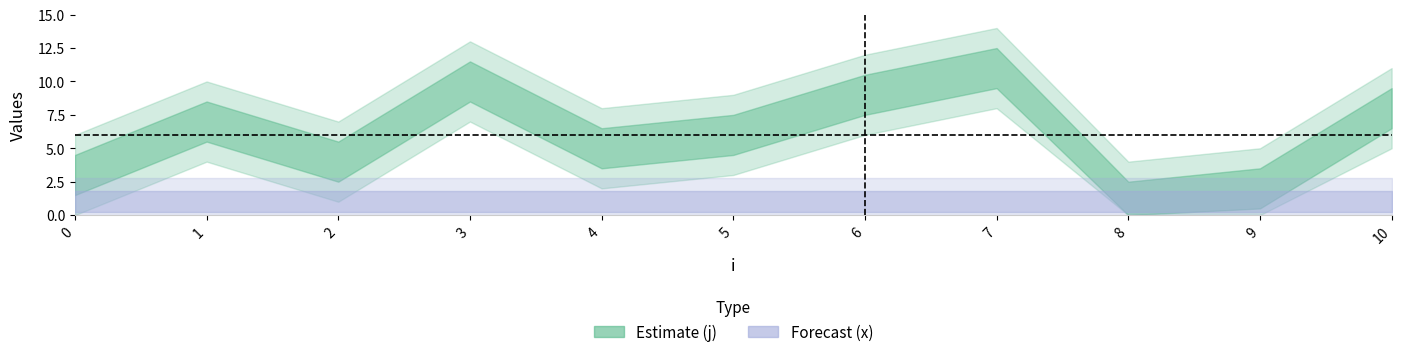

Rank the series by their maximum value, from highest to lowest.

j, x